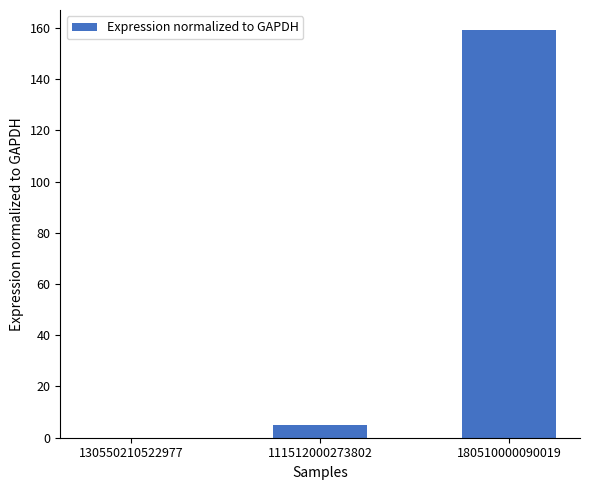

Reading right to left, list all the values displayed in this chart.

159	5	0